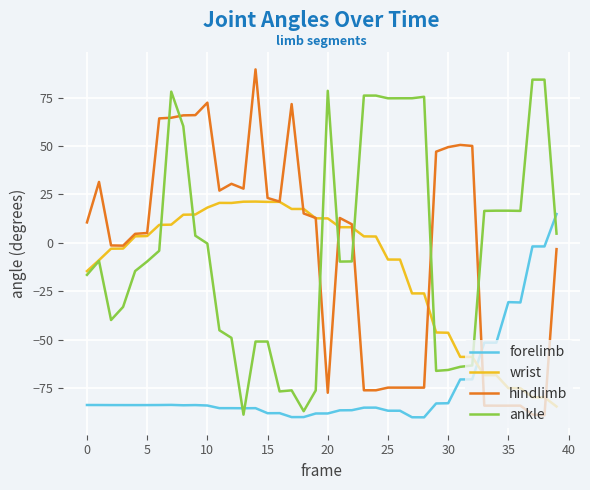

What is the minimum value shown in the chart?

-90.0